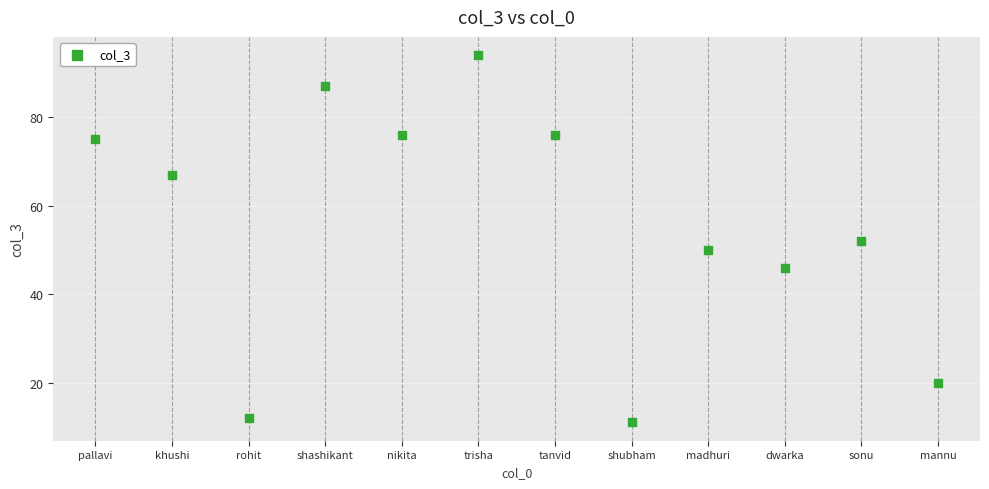

What is the range of X values (max minus min)?

11